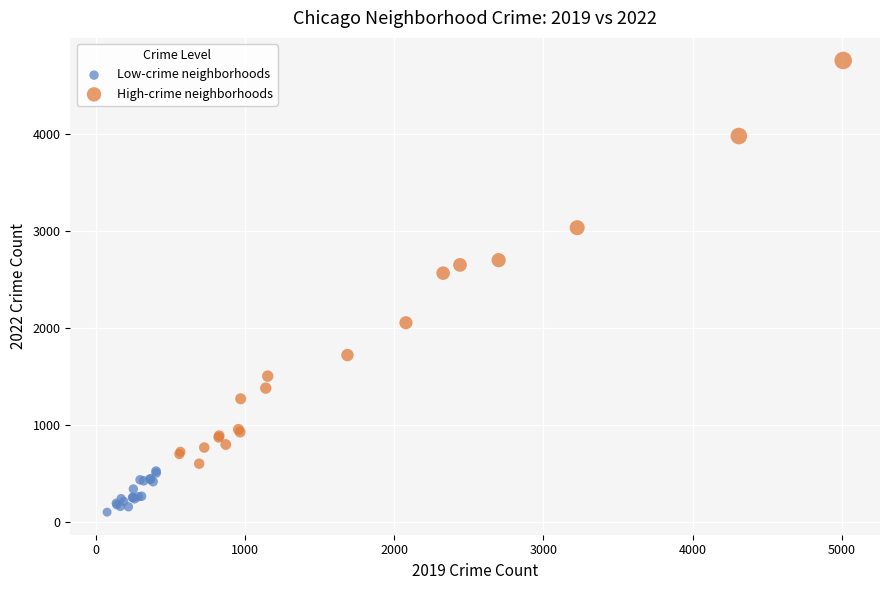

Which series contains the lowest Y value?

Low-crime neighborhoods